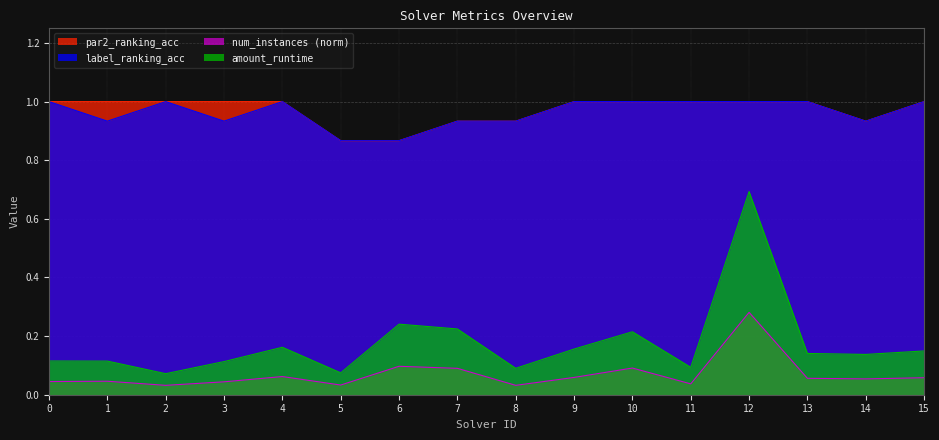

Where is amount_runtime nearest to the value 0?

2